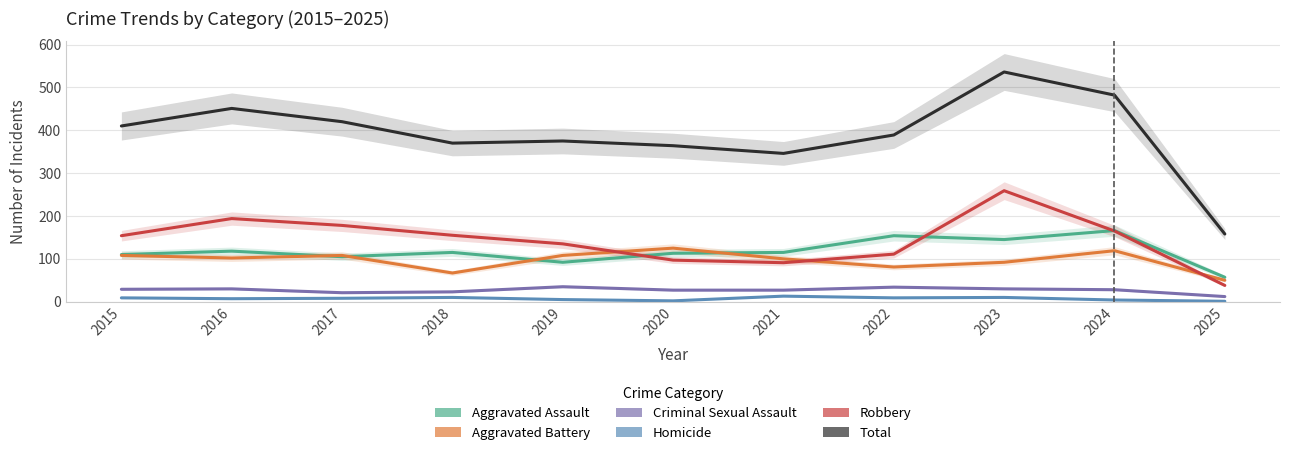

Reading right to left, transcribe all the data shown in this chart.

Aggravated Assault: 2025=57	2024=166	2023=145	2022=154	2021=115	2020=113	2019=92	2018=115	2017=105	2016=118	2015=110
Aggravated Battery: 2025=50	2024=119	2023=92	2022=81	2021=100	2020=125	2019=108	2018=67	2017=108	2016=102	2015=108
Criminal Sexual Assault: 2025=12	2024=28	2023=30	2022=34	2021=27	2020=27	2019=35	2018=23	2017=21	2016=30	2015=29
Homicide: 2025=1	2024=4	2023=10	2022=9	2021=13	2020=2	2019=5	2018=10	2017=8	2016=7	2015=9
Robbery: 2025=38	2024=165	2023=259	2022=111	2021=91	2020=97	2019=135	2018=155	2017=178	2016=194	2015=154
Total: 2025=158	2024=482	2023=536	2022=389	2021=346	2020=364	2019=375	2018=370	2017=420	2016=451	2015=410